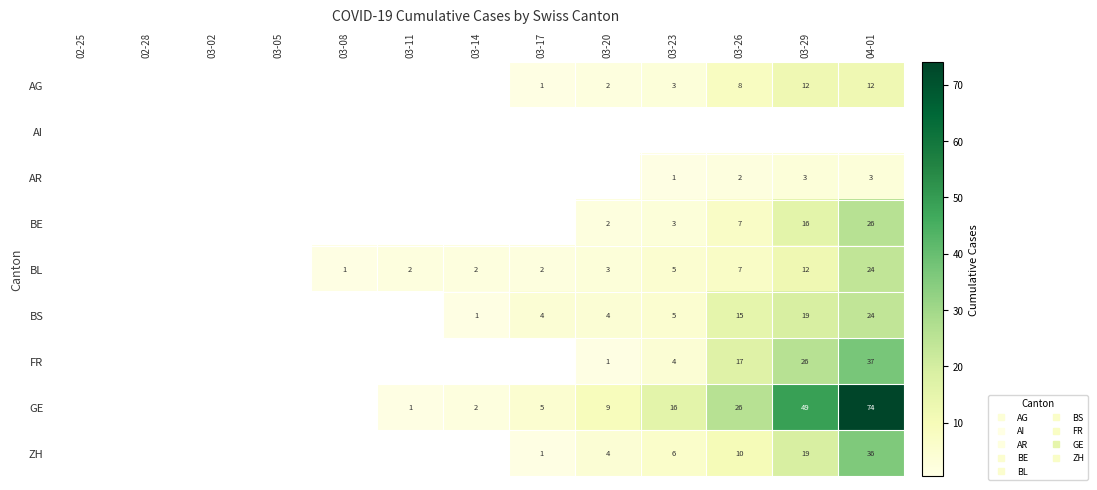

How many data points does each series have?

13